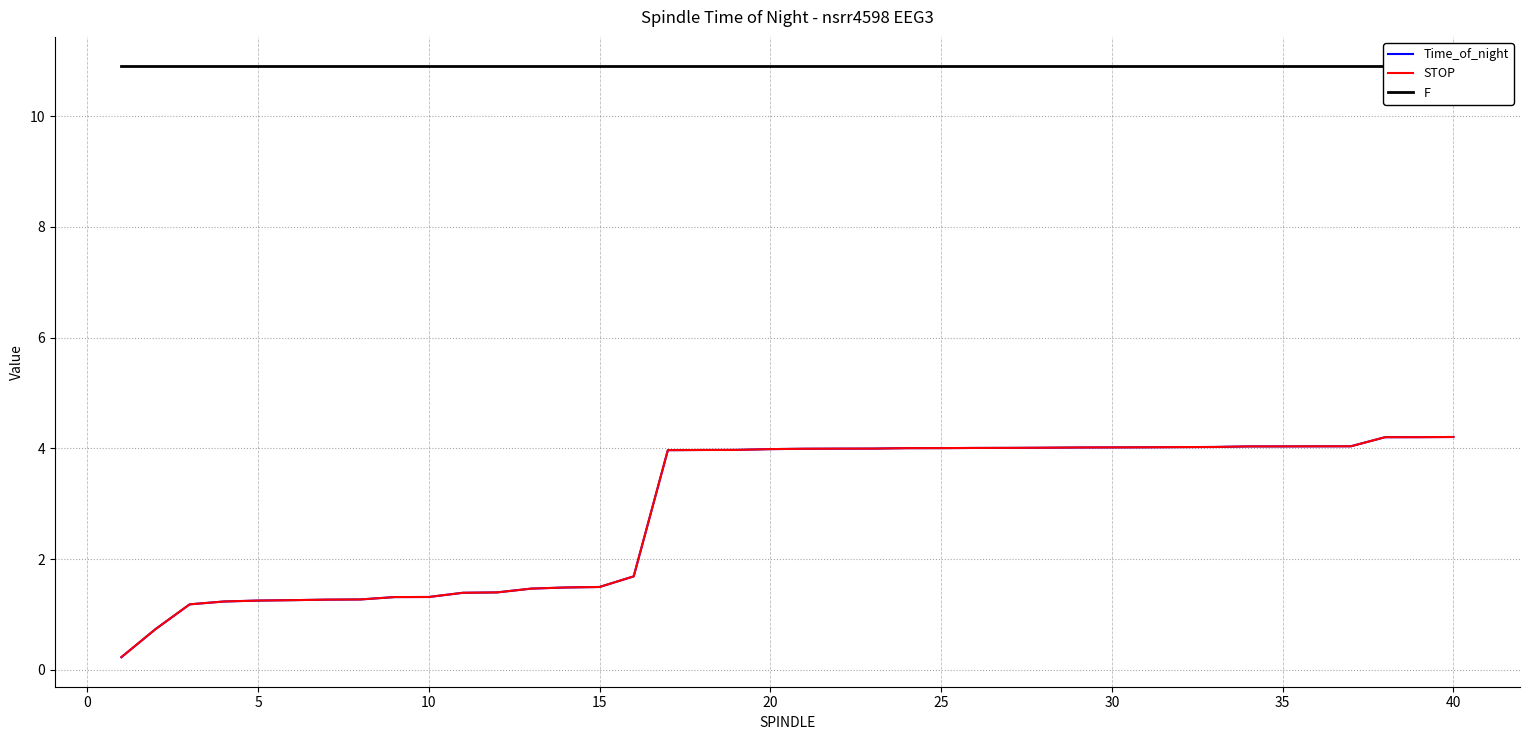

How many data points in Time_of_night are above 3?

24